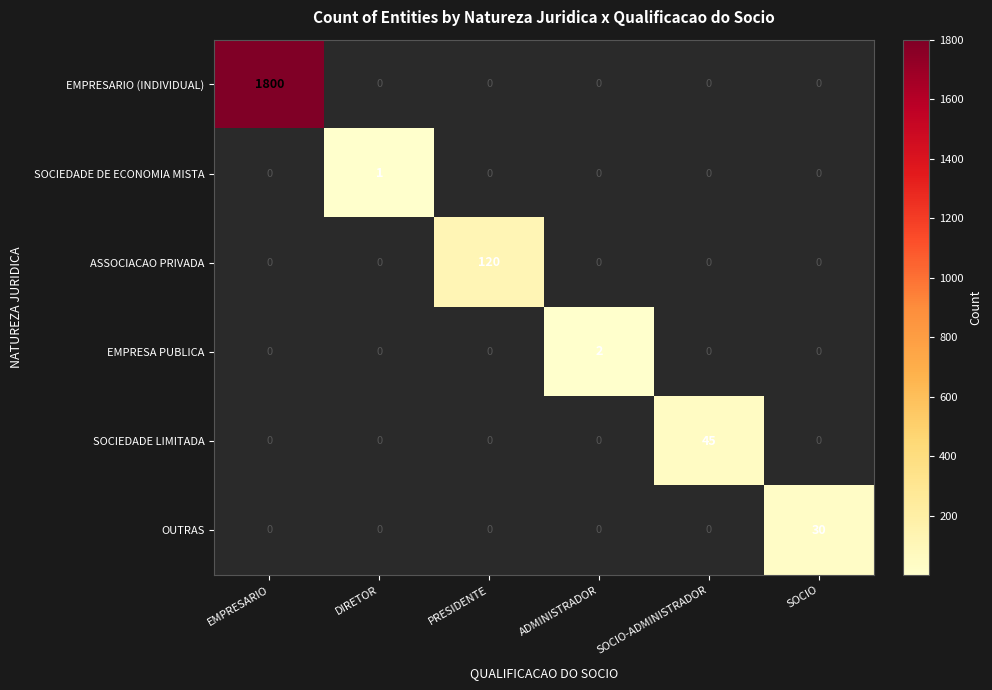

True or false: EMPRESA PUBLICA has a value of 2 at ADMINISTRADOR.

True